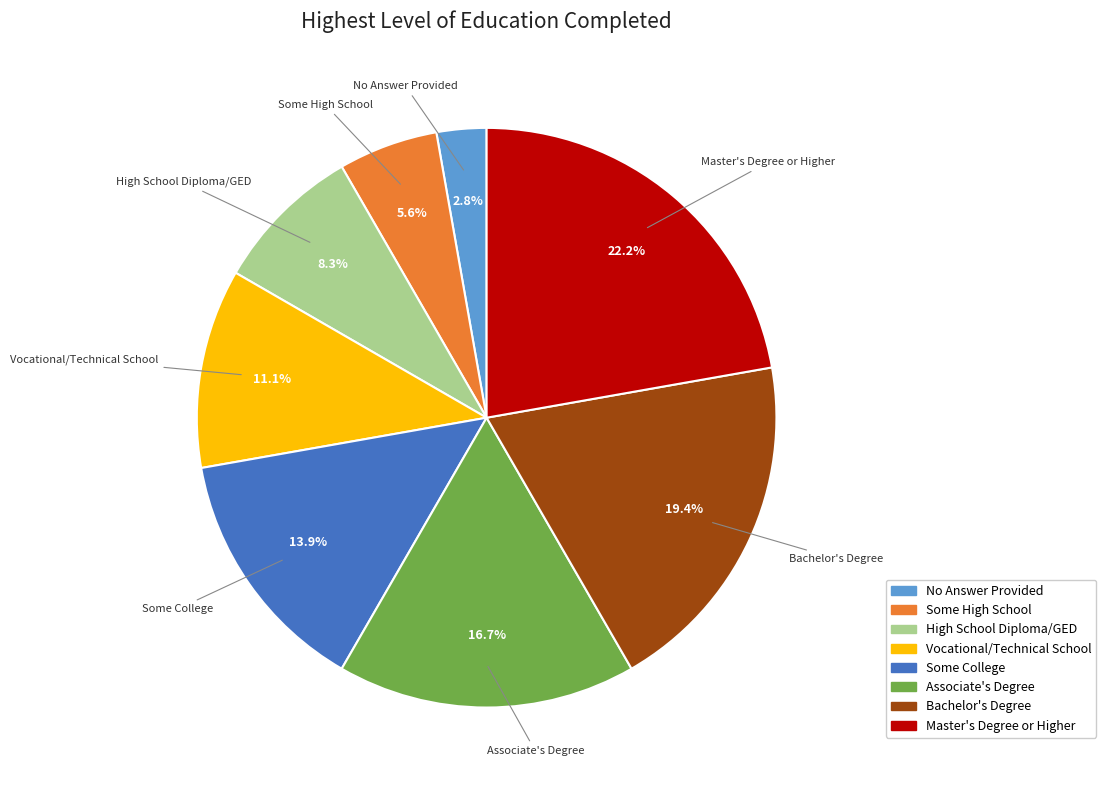

Is there any slice that represents more than half of the pie?

No